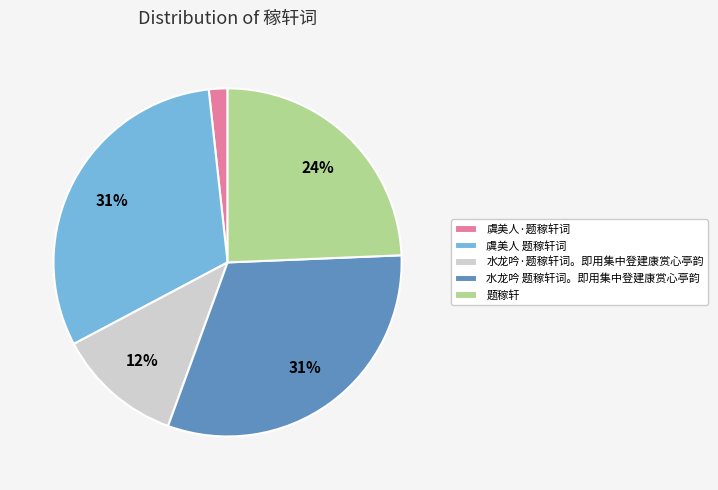

Between 题稼轩 and 虞美人 题稼轩词, which is larger?

虞美人 题稼轩词